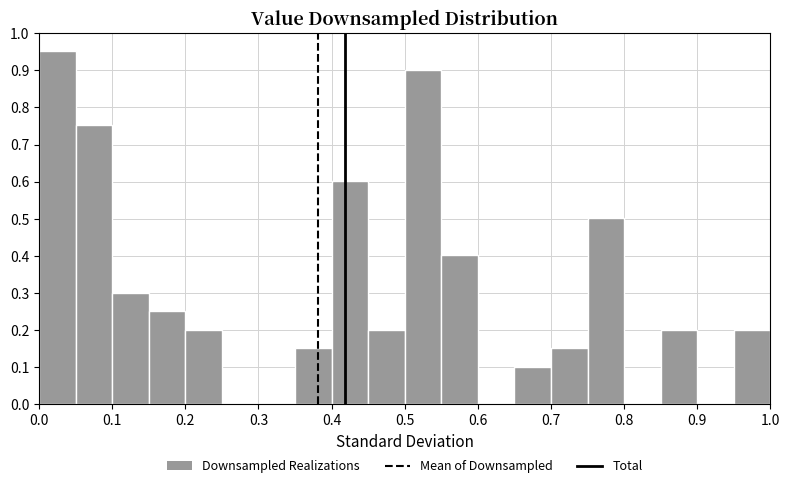

What is the height of the bar covering 0.75 to 0.80 on the x-axis? The values are not printed on the chart, so give them approximately, as read against the axis.

0.50